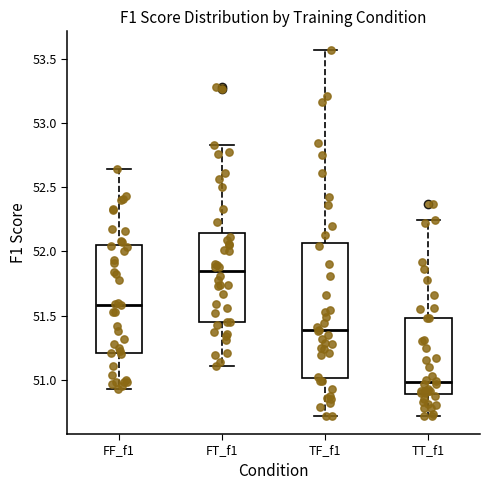

Where is the lower edge of the box for FF_f1 on the y-axis? The values are not printed on the chart, so give them approximately, as read against the axis.

51.20